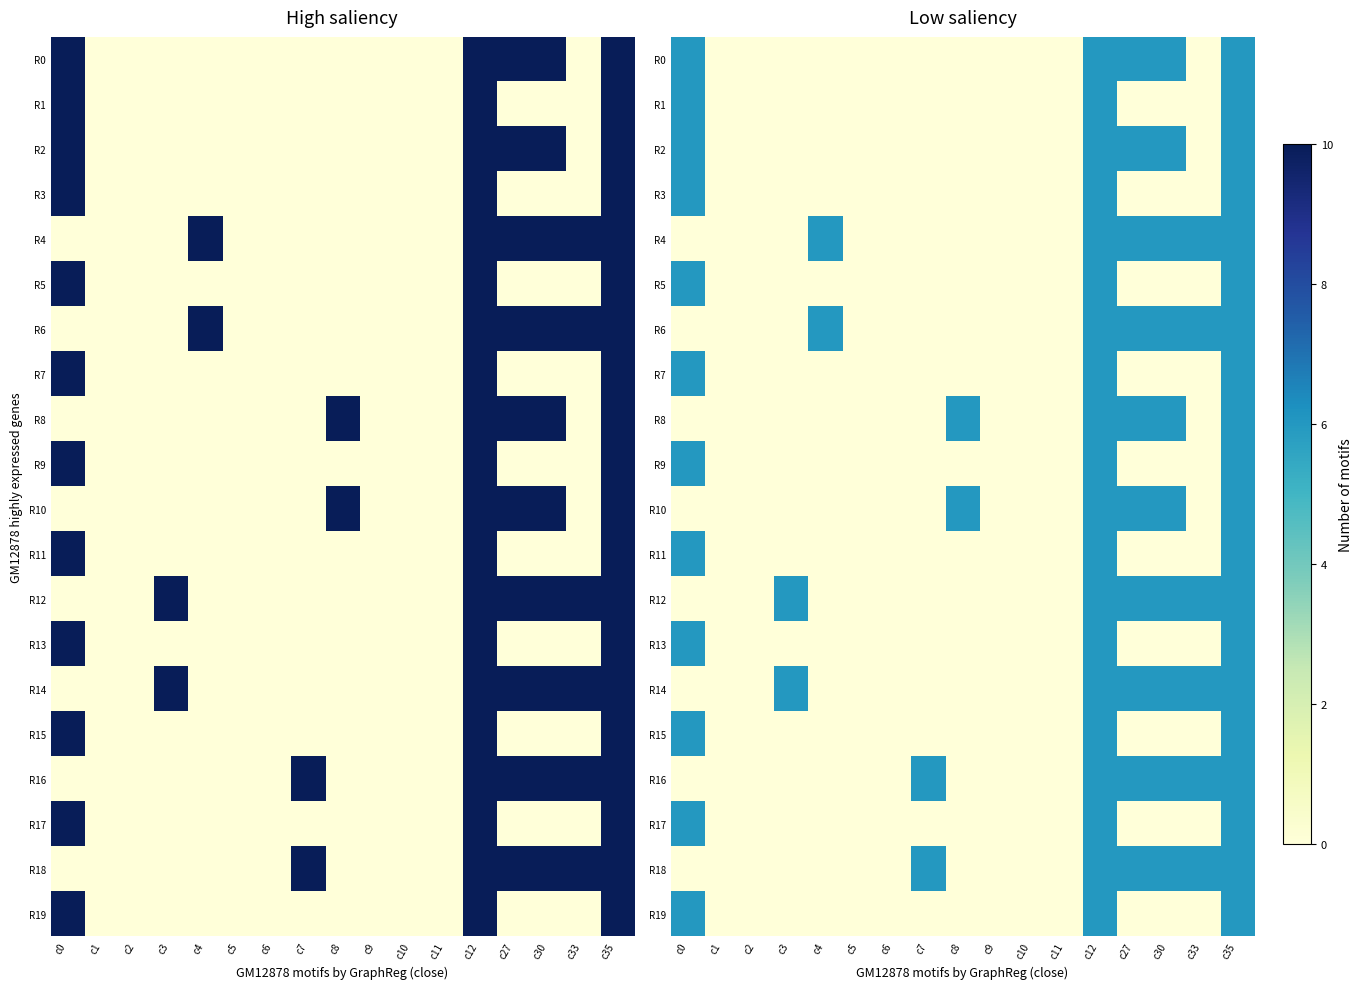

Which has a higher value, c11 or c2?

c11